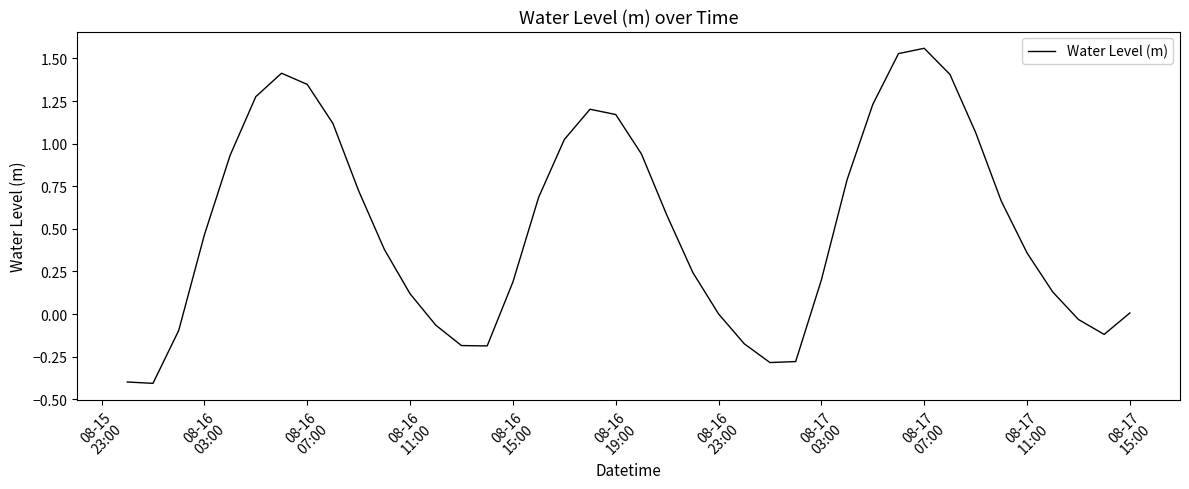

What is the difference between the maximum and minimum values?

2.0